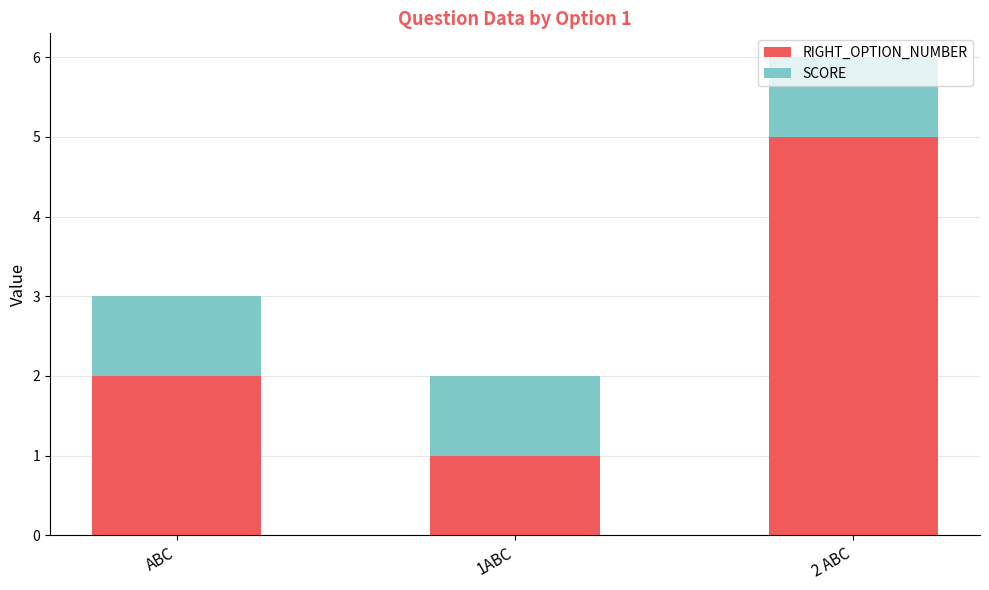

What are all the series names shown in the legend?

RIGHT_OPTION_NUMBER, SCORE